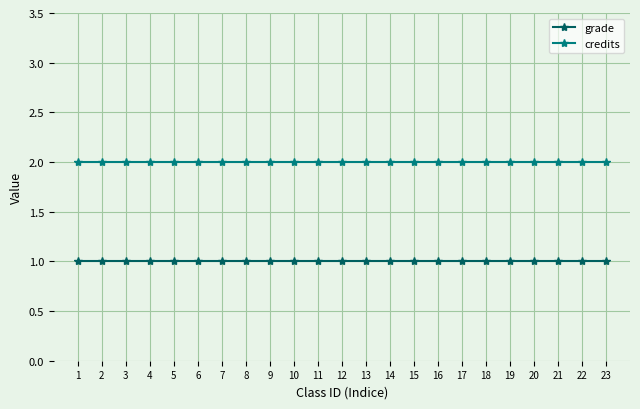

Is the value of credits at 3 greater than the value of grade at 22?

Yes